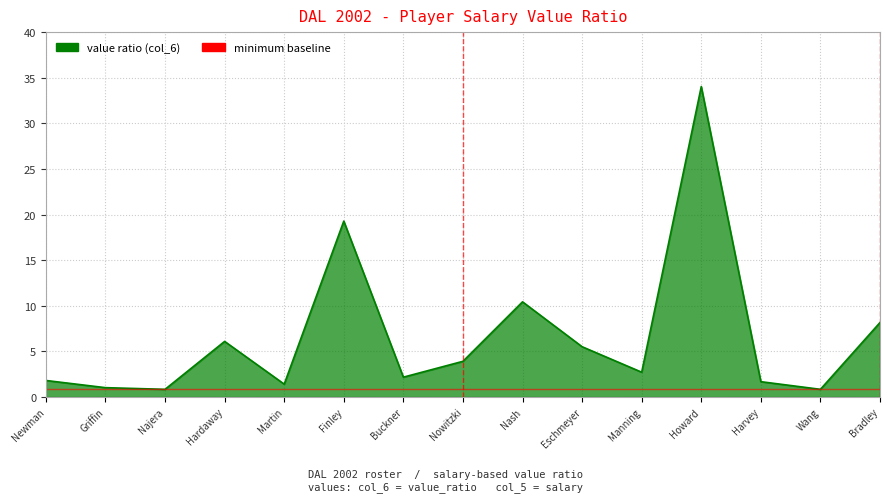

List the labels in order of value, largest first.

Howard, Finley, Nash, Bradley, Hardaway, Eschmeyer, Nowitzki, Manning, Buckner, Newman, Harvey, Martin, Griffin, Najera, Wang